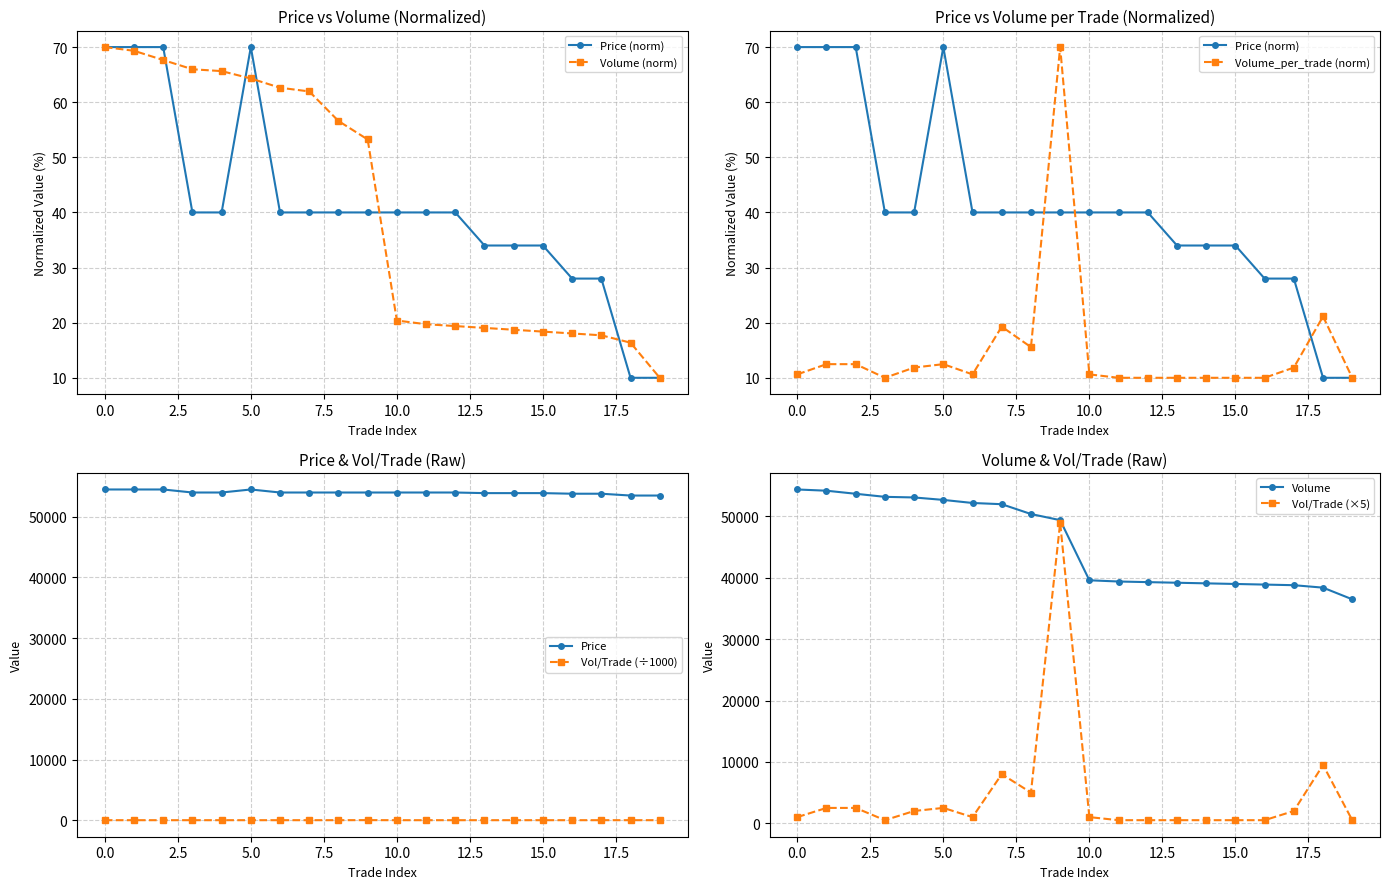

Reading left to right, extract all data points from this chart.

Price: 70.0	70.0	70.0	40.0	40.0	70.0	40.0	40.0	40.0	40.0	40.0	40.0	40.0	34.0	34.0	34.0	28.0	28.0	10.0	10.0
Volume: 70.0	69.3	67.7	66.0	65.6	64.3	62.6	62.0	56.6	53.2	20.4	19.7	19.4	19.1	18.7	18.4	18.0	17.7	16.4	10.0
Volume_per_trade: 10.6	12.5	12.5	10.0	11.9	12.5	10.6	19.3	15.6	70.0	10.6	10.0	10.0	10.0	10.0	10.0	10.0	11.9	21.1	10.0